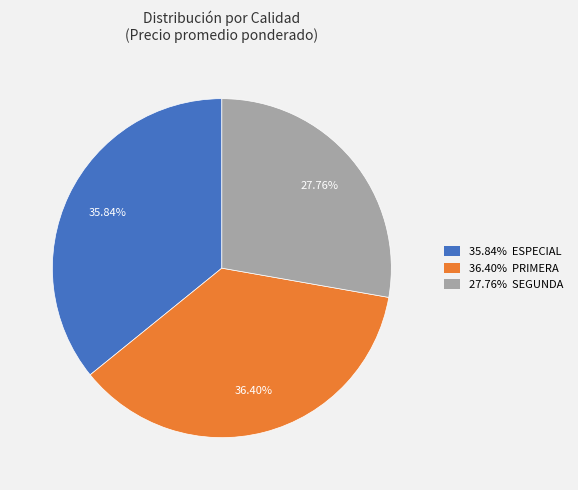

Is there any slice that represents more than half of the pie?

No